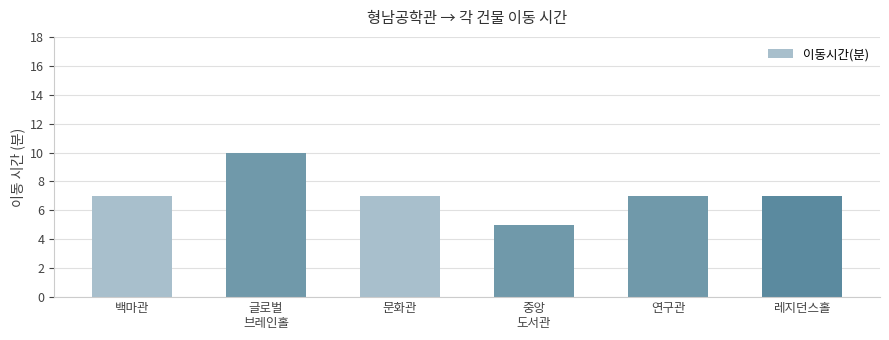

True or false: the data shows 3 at 백마관.

False